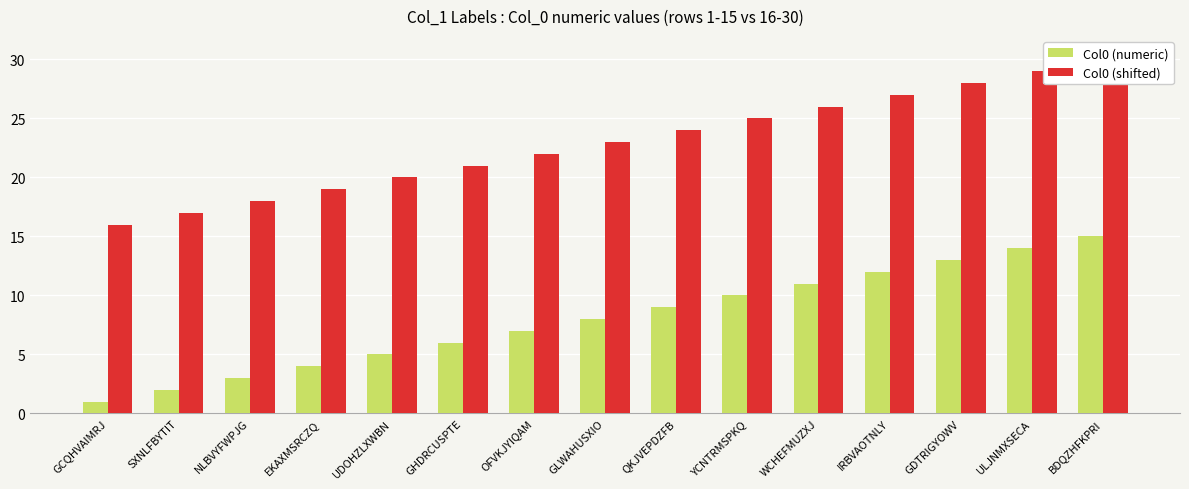

At which category is the sum across all series the highest?

BDQZHFKPRI